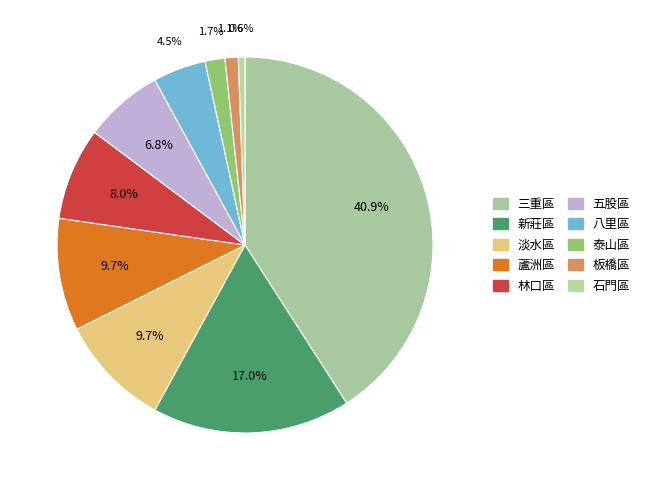

To the nearest percent, what portion does 五股區 represent?

7%